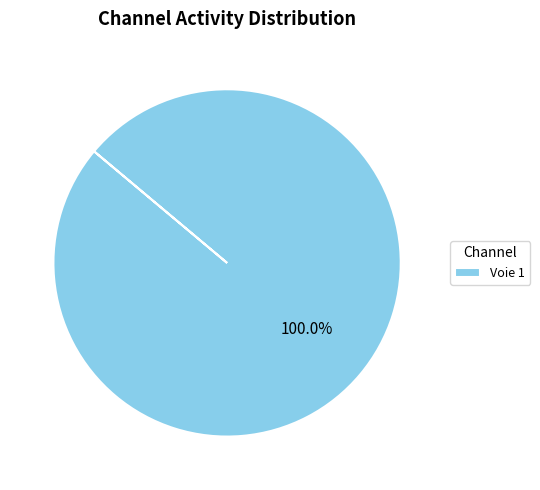

Rank the categories by value from lowest to highest.

Voie 1